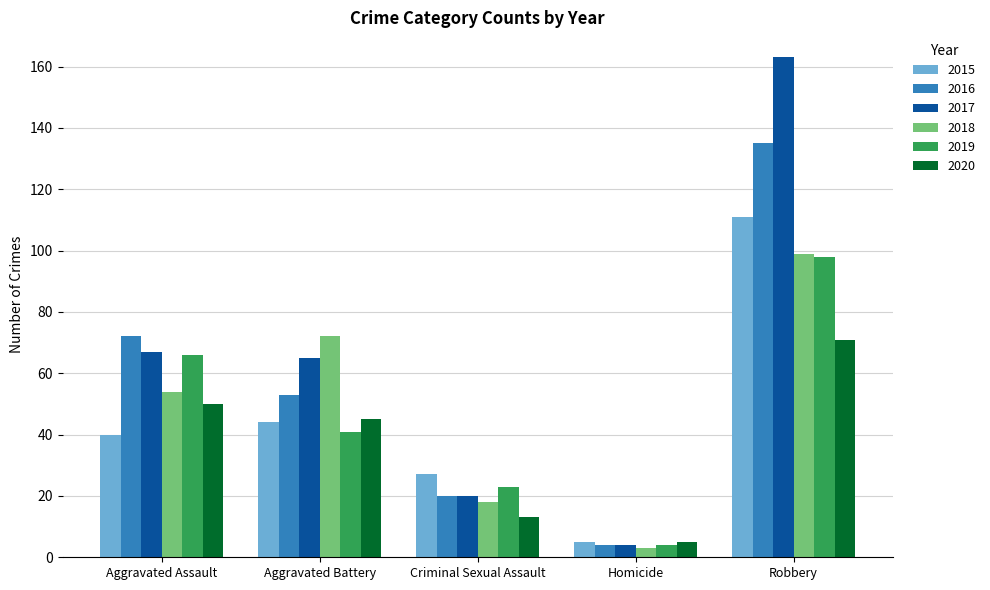

What is the sum of the 2017 values at Aggravated Assault and Robbery?

230